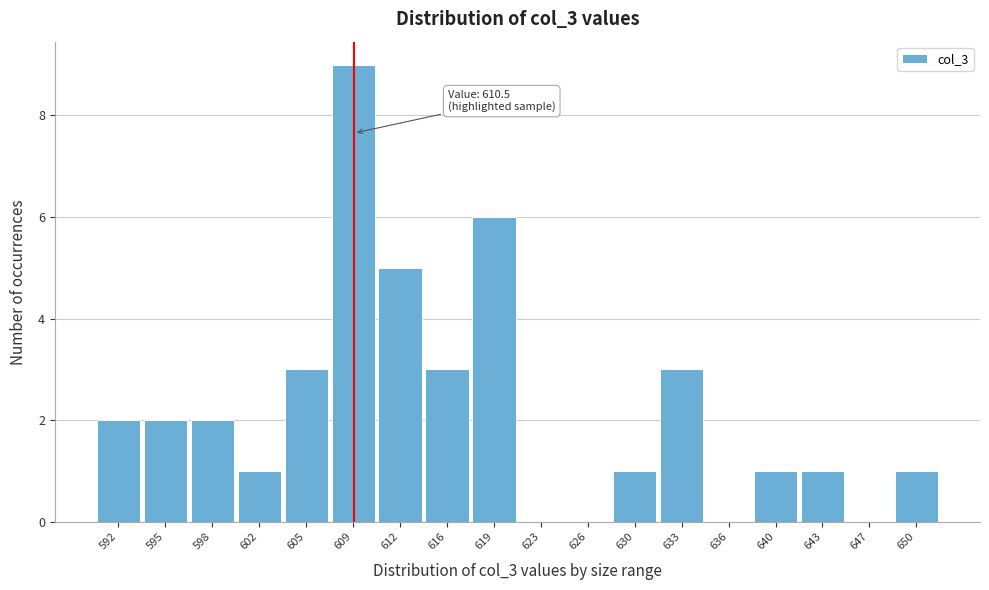

Reading left to right, extract all data points from this chart.

592=2	595=2	598=2	602=1	605=3	609=9	612=5	616=3	619=6	623=0	626=0	630=1	633=3	636=0	640=1	643=1	647=0	650=1